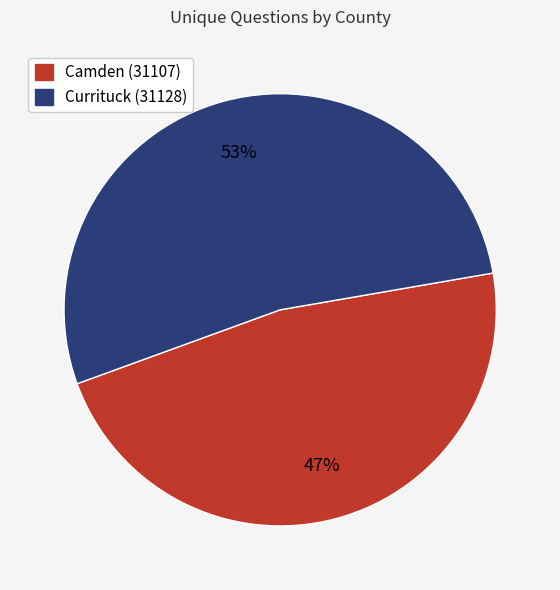

Approximately how many times larger is the value at Currituck (31128) compared to Camden (31107)?

1.1